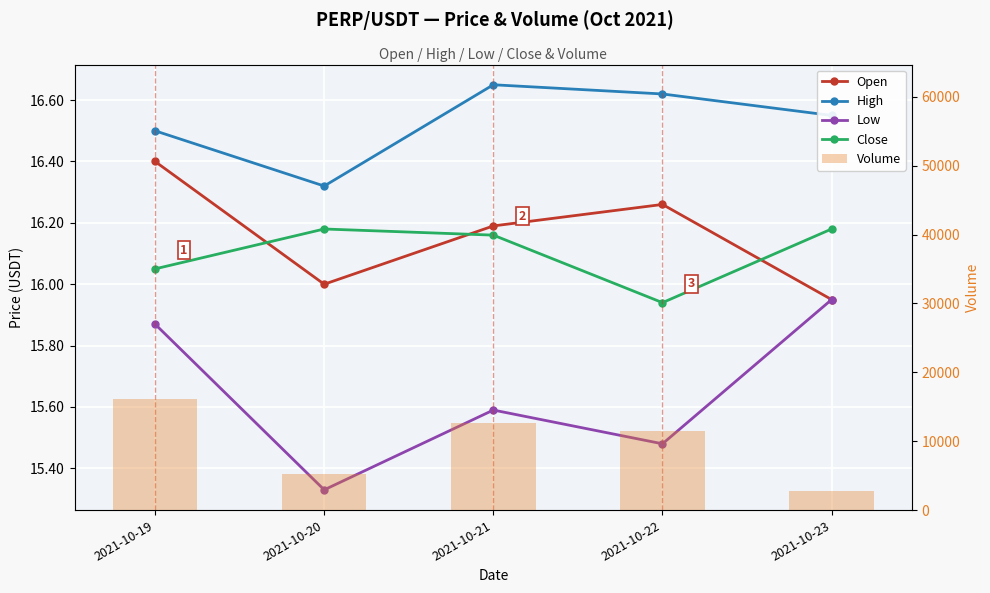

The value of Low at 2021-10-20 is 15.3. True or false?

True